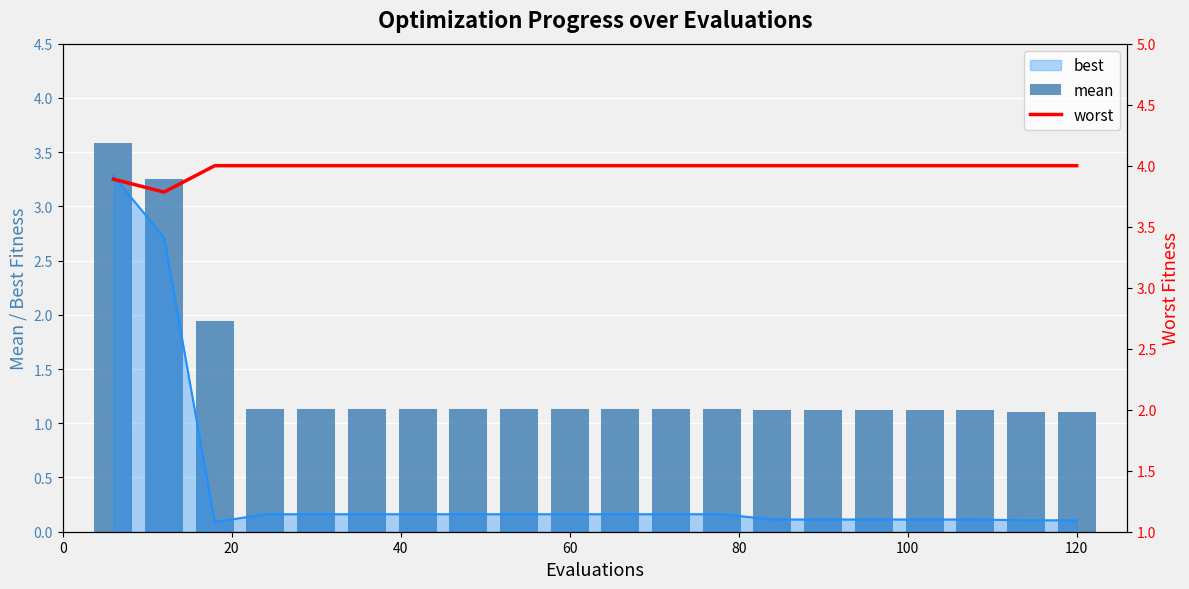

What is the highest value of the best series?

3.3